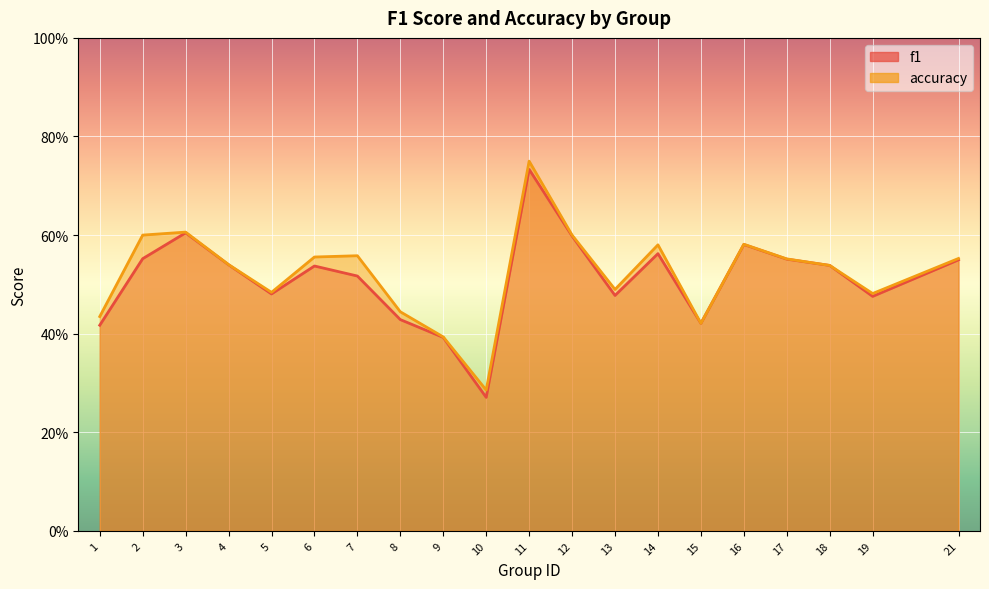

What are all the series names shown in the legend?

f1, accuracy